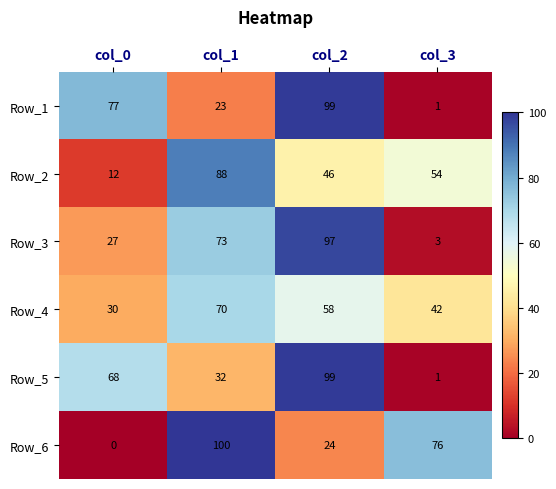

Which series has the largest range (max minus min)?

Row_6